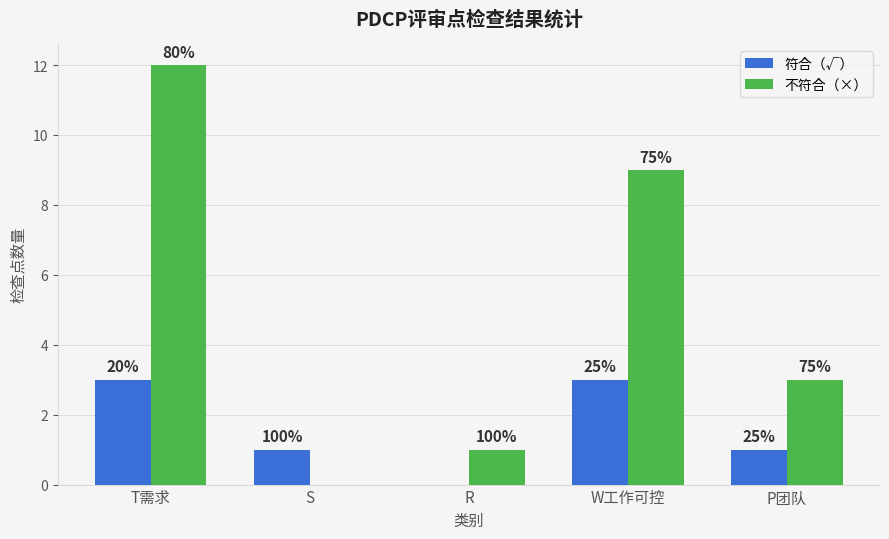

What is the sum of all 符合（√） values?

8